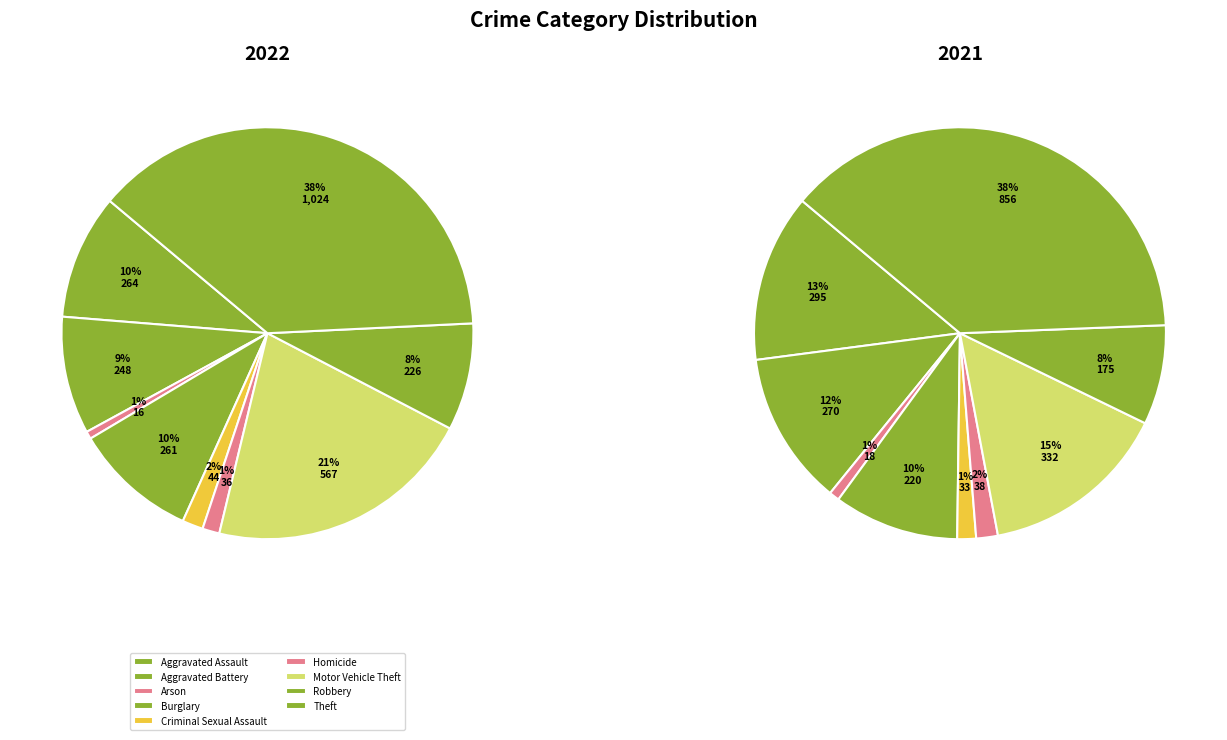

Rank the series by their average value, from lowest to highest.

values_2021, values_2022